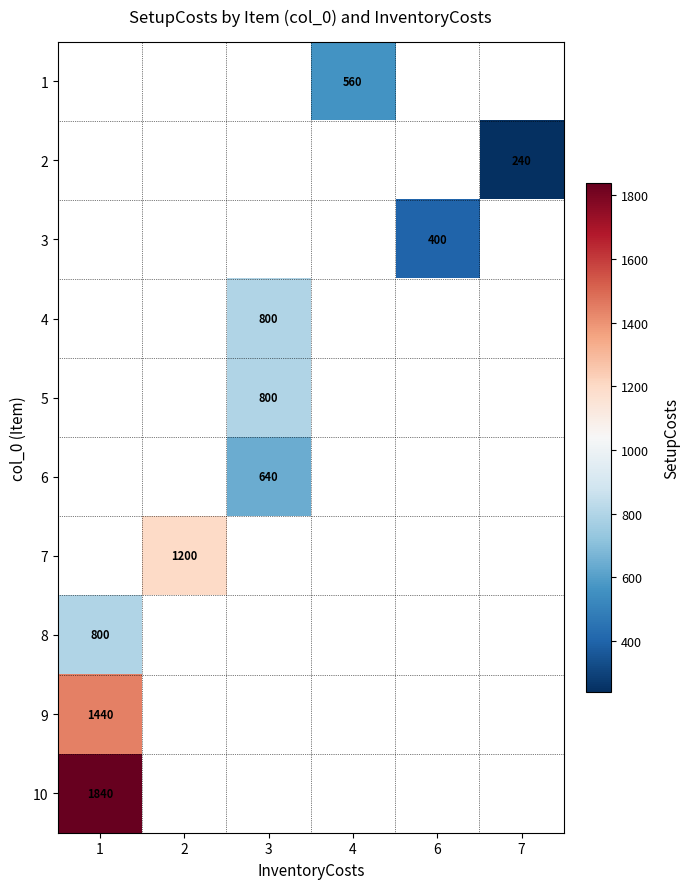

Is it true that 1 equals 560 at 4?

True